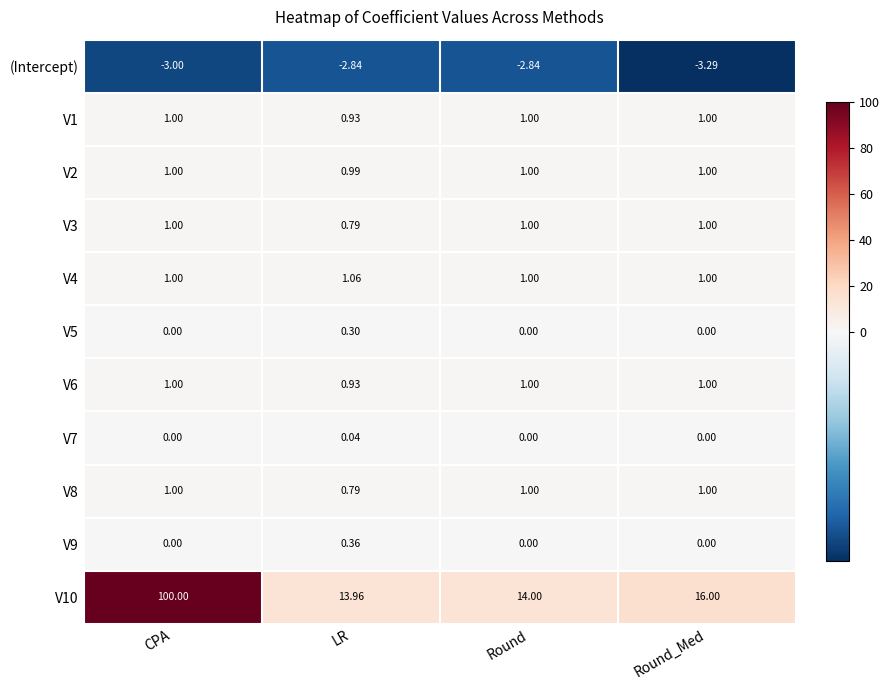

Which series has the largest total across all categories?

V10